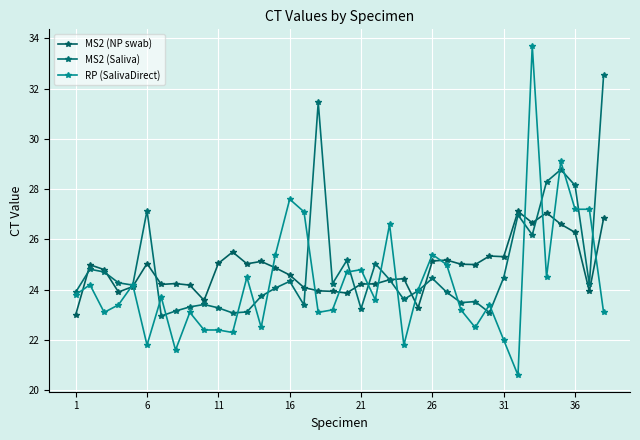

Is this an area chart (filled region under the line)?

No